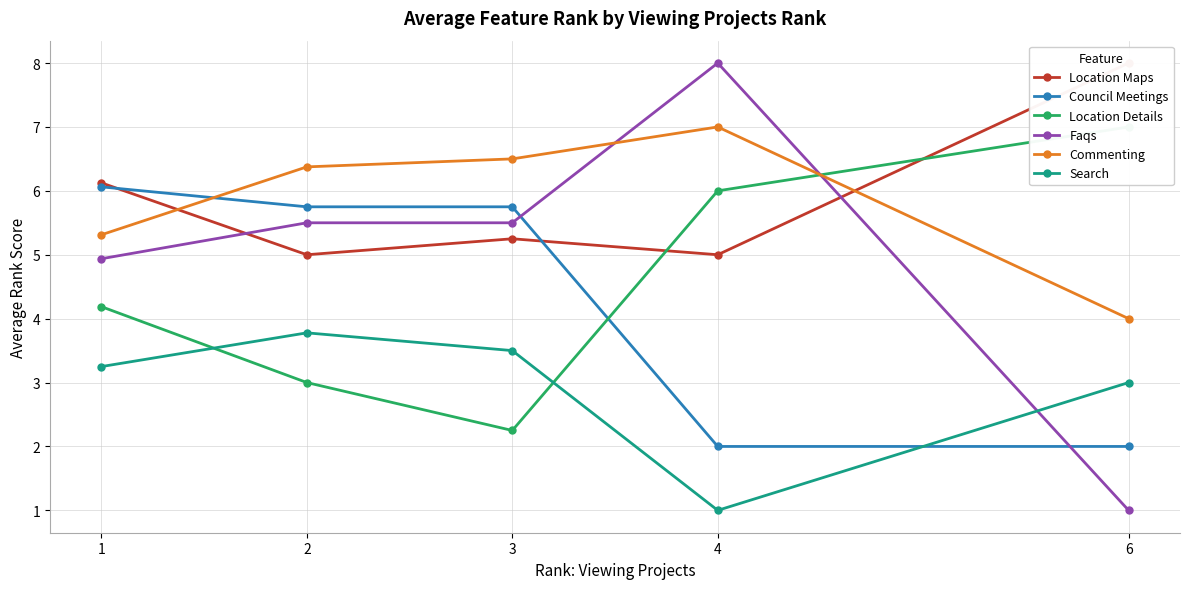

Rank the categories by Commenting value from highest to lowest.

4, 3, 2, 1, 6